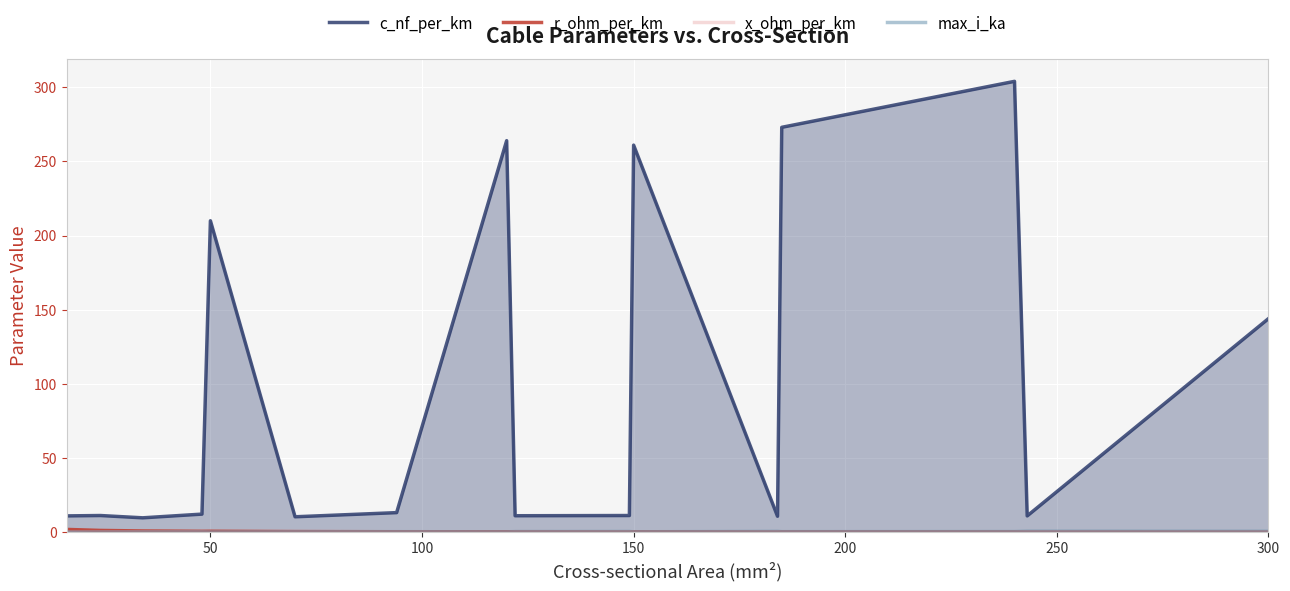

What is the maximum value for c_nf_per_km?

304.0